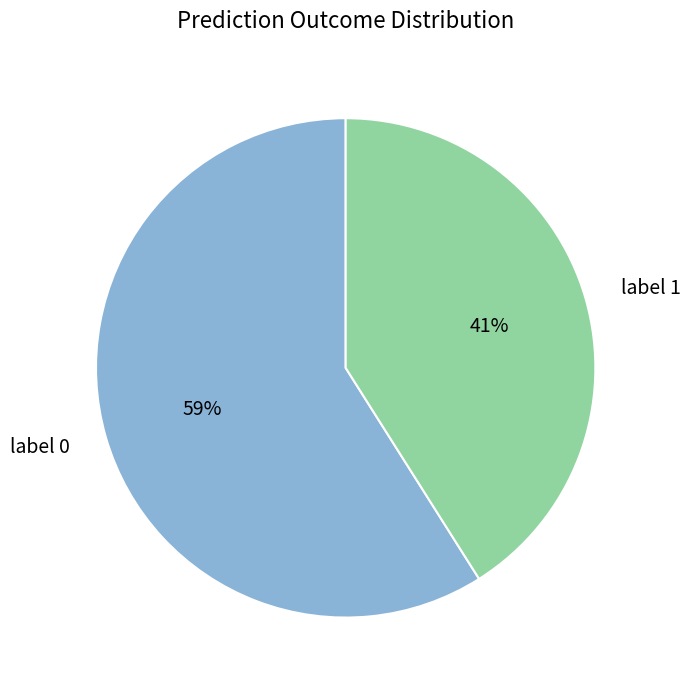

Which has a higher value, label 1 or label 0?

label 0